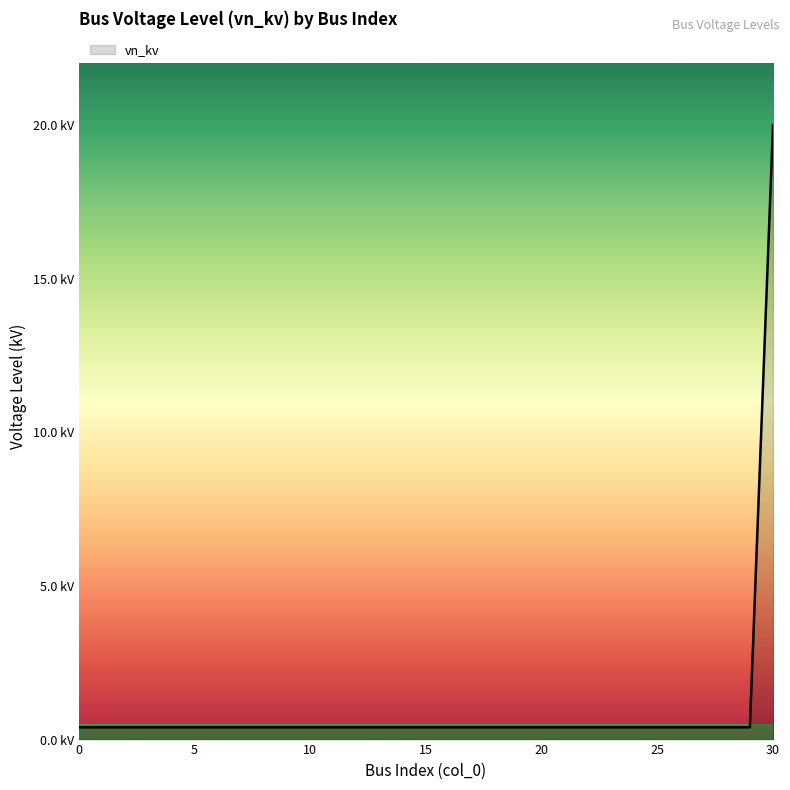

Does the chart have visible grid lines?

No